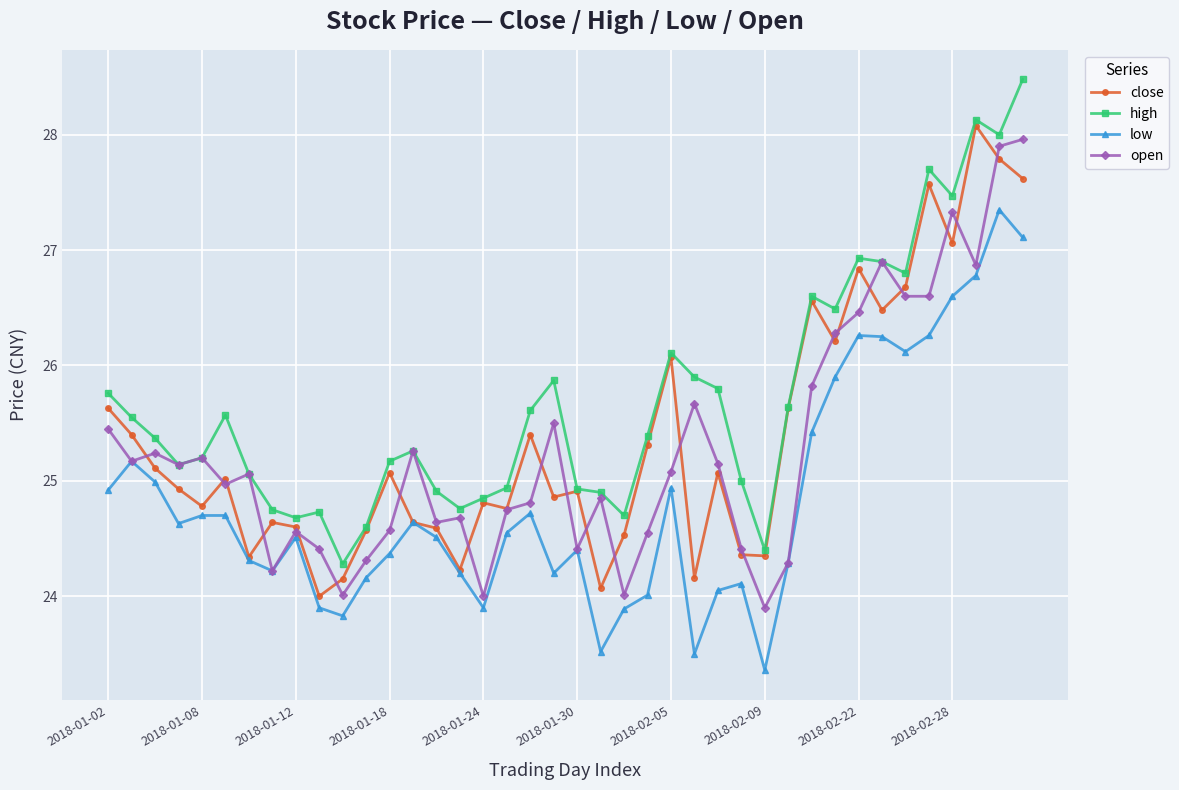

True or false: low and high intersect in this chart.

False